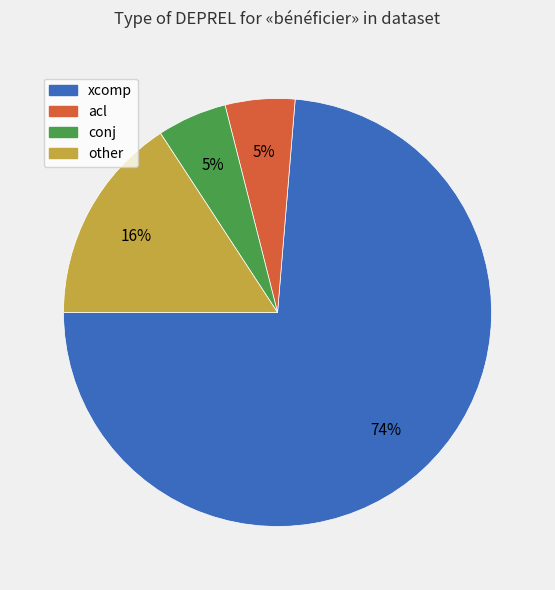

True or false: other accounts for 1% of the total.

False